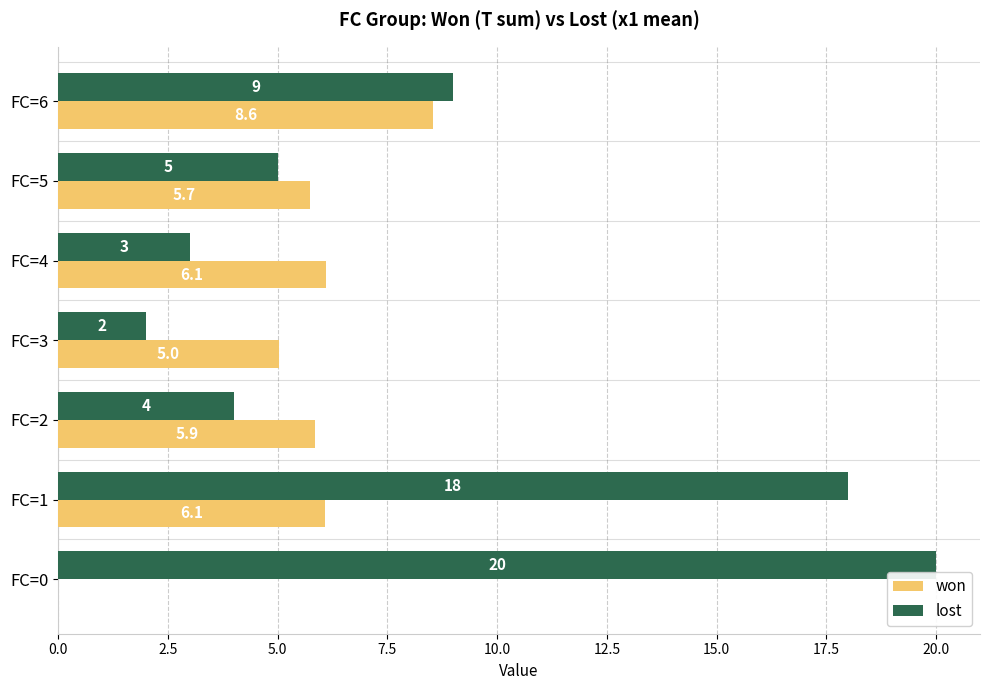

What is the sum of the won values at FC=6 and FC=2?

13.0